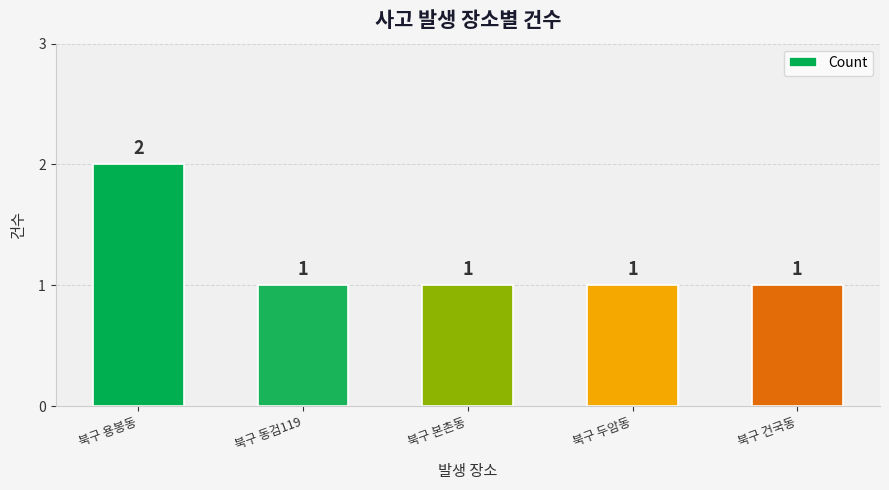

The value at 북구 용봉동 is 2. True or false?

True